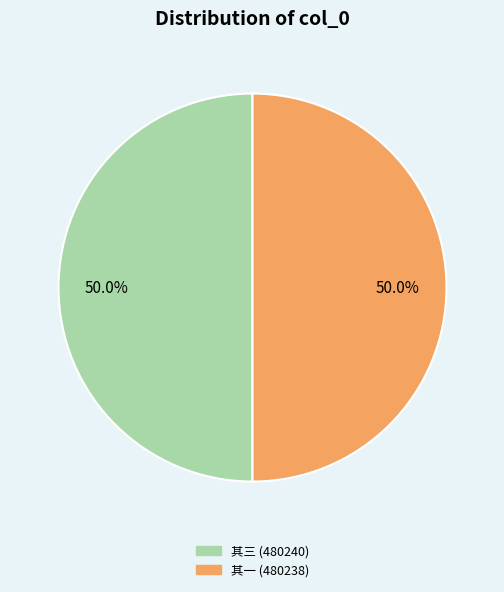

How many slices are in this pie chart?

2